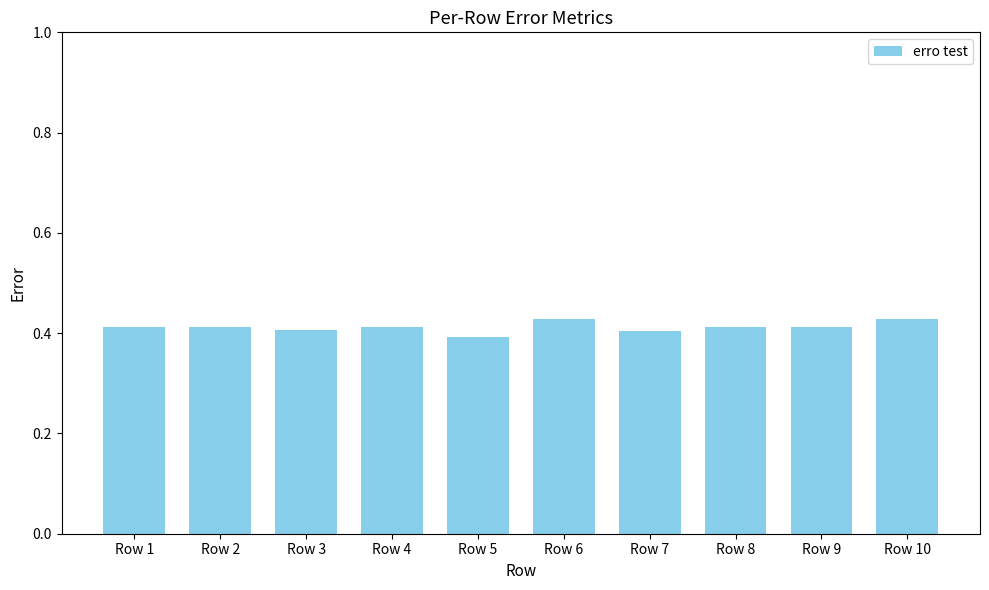

What is the sum of all values?

4.1